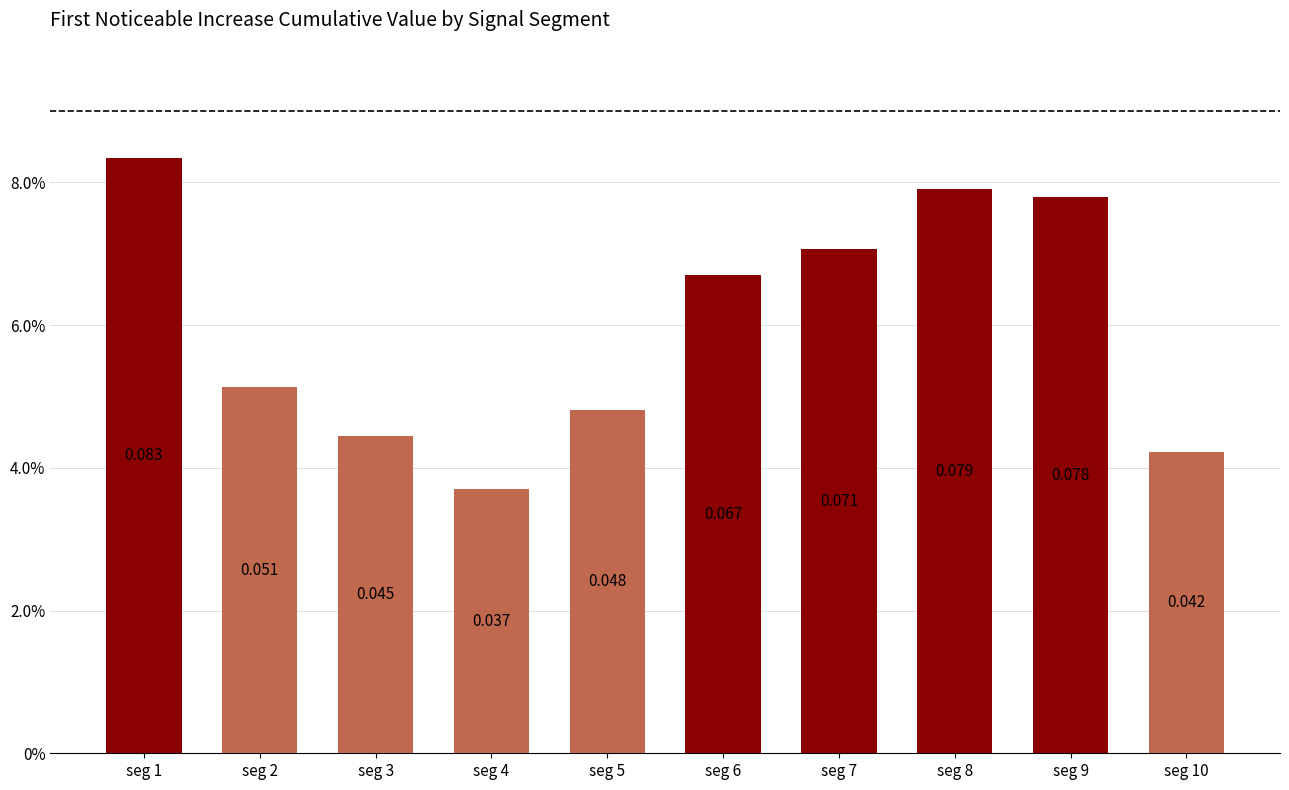

Is it true that the value at seg 2 is 0.0?

False